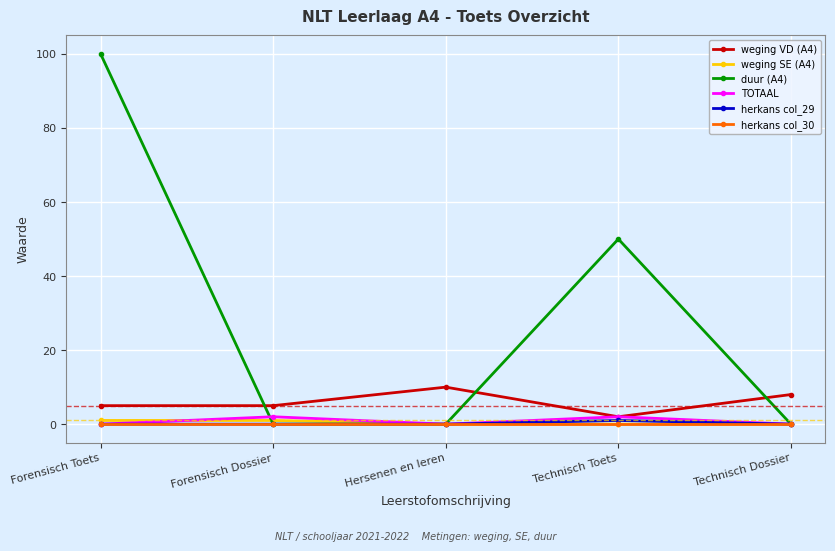

What is the average value of the TOTAAL series?

1